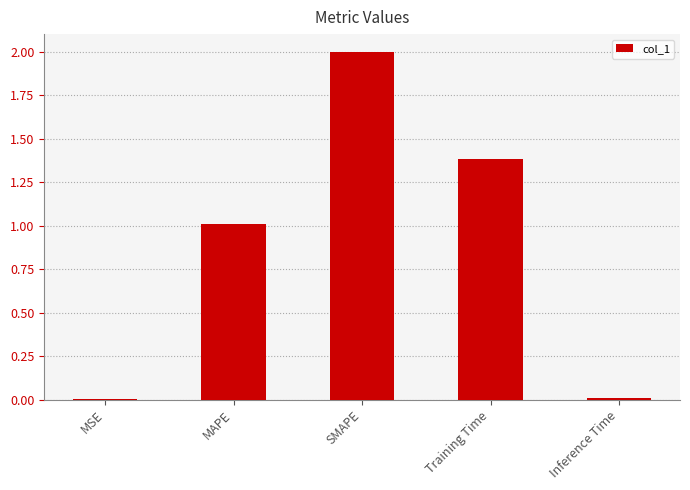

What is the sum of the values at Training Time and MAPE?

2.4